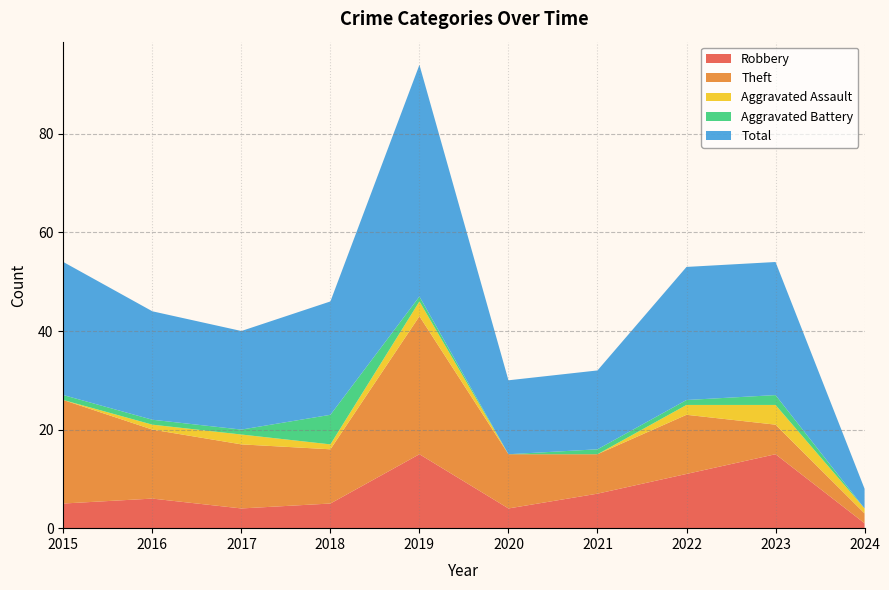

Reading right to left, what are all the values shown in this chart?

Robbery: 1	15	11	7	4	15	5	4	6	5
Theft: 2	6	12	8	11	28	11	13	14	21
Aggravated Assault: 1	4	2	0	0	3	1	2	1	0
Aggravated Battery: 0	2	1	1	0	1	6	1	1	1
Total: 4	27	27	16	15	47	23	20	22	27